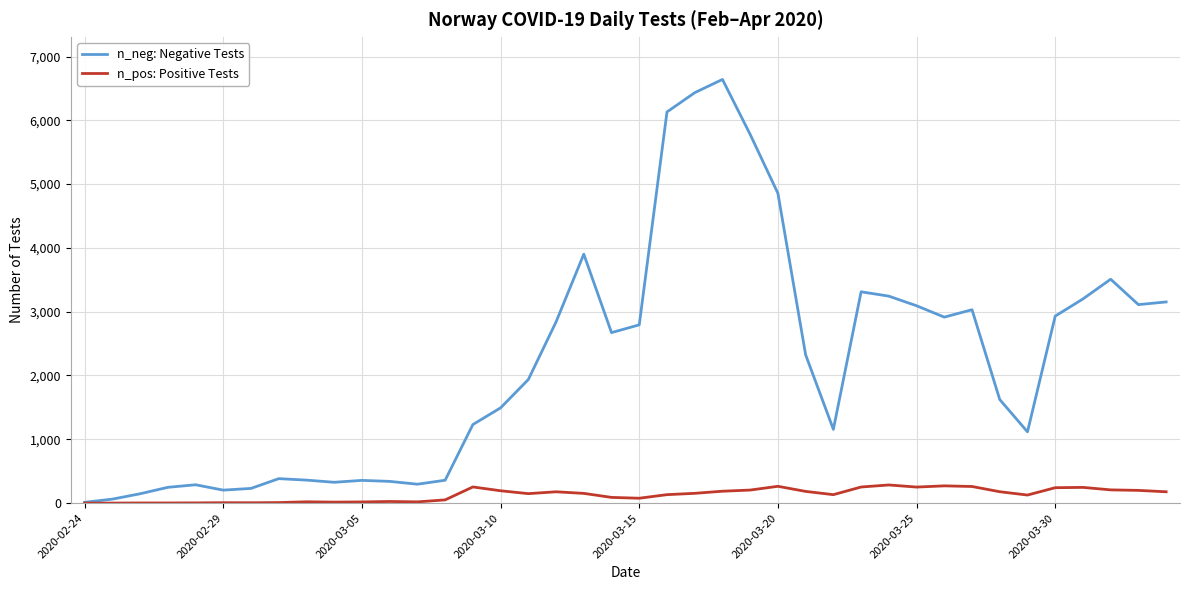

Which series has the largest total across all categories?

n_neg: Negative Tests